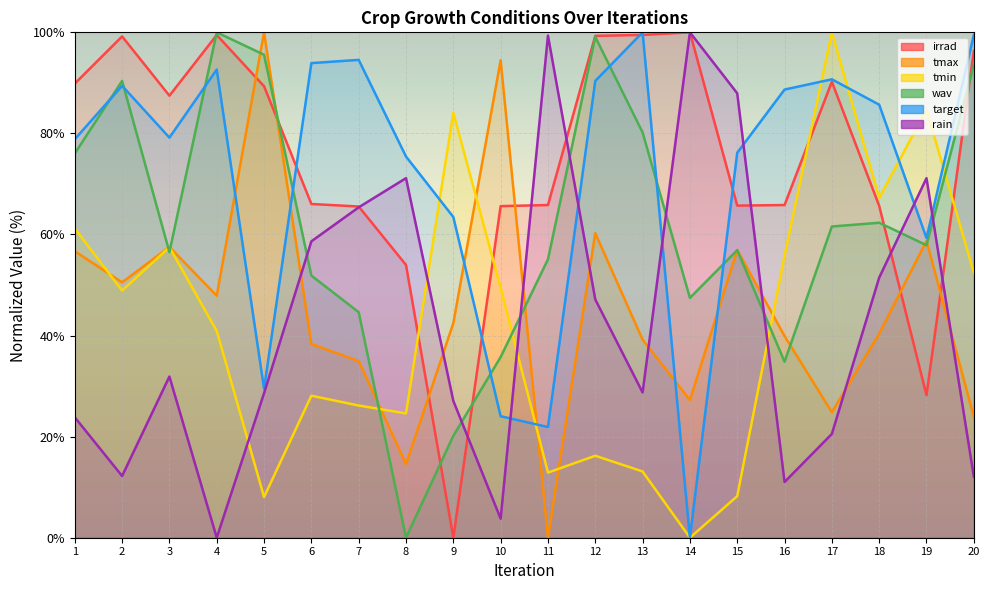

What is the spread (max minus min) of values at 3?

55.6